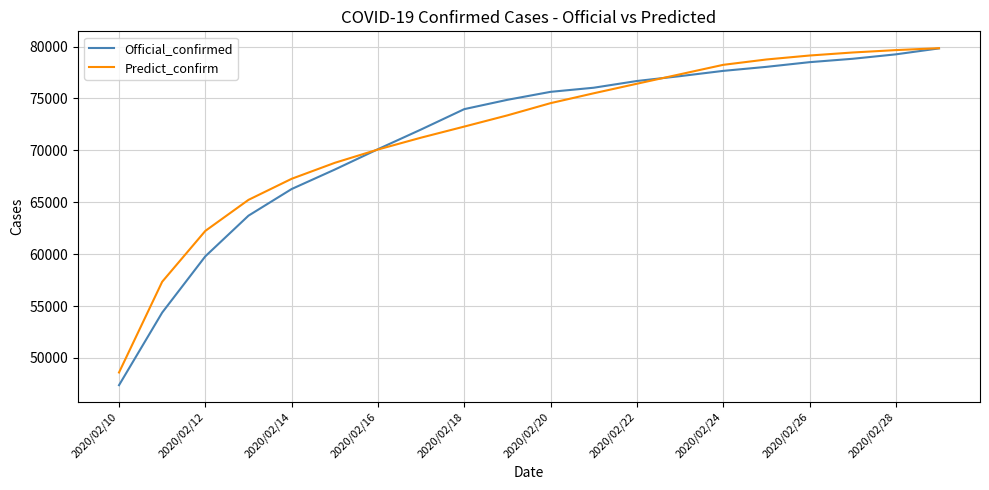

What is the highest value of the Official_confirmed series?

79824.0